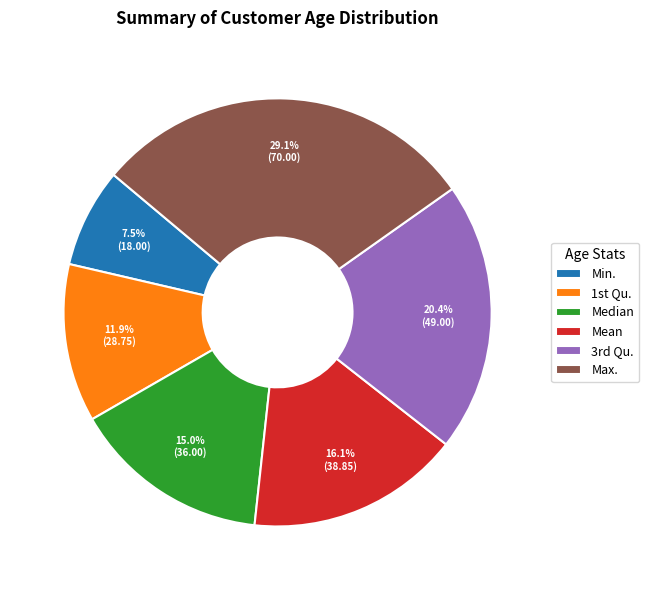

Is there a majority slice in this chart?

No